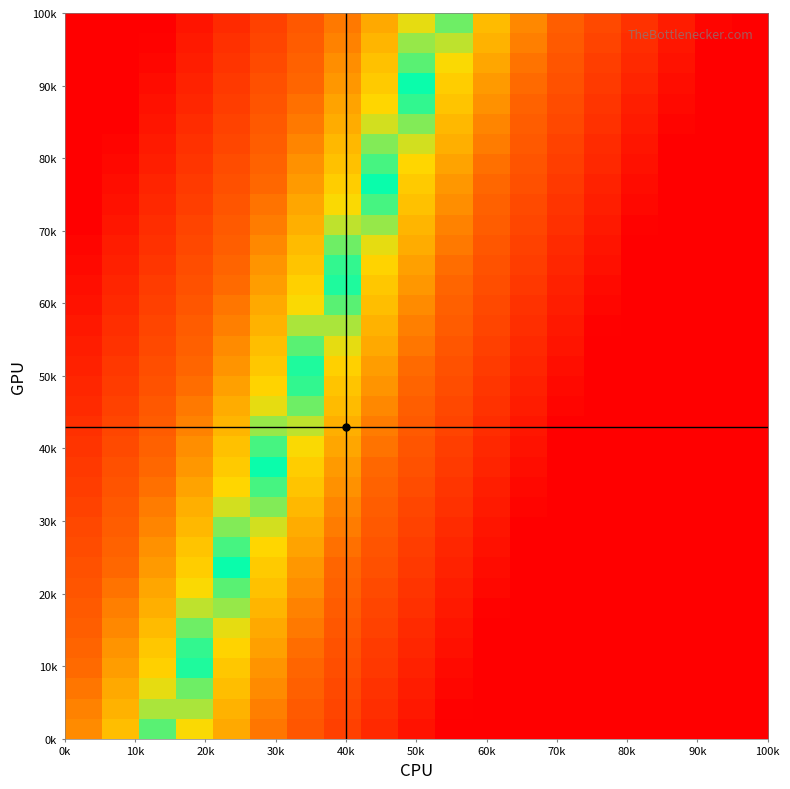

At how many categories does at least one series exceed 0?

10